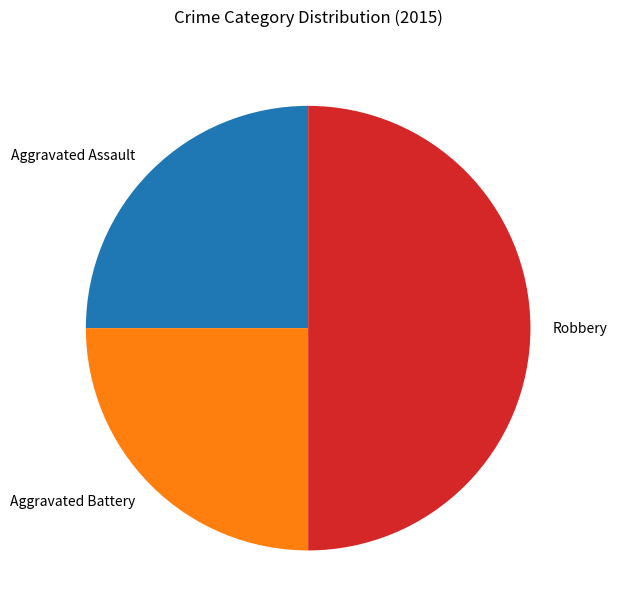

Which slice is the largest?

Robbery